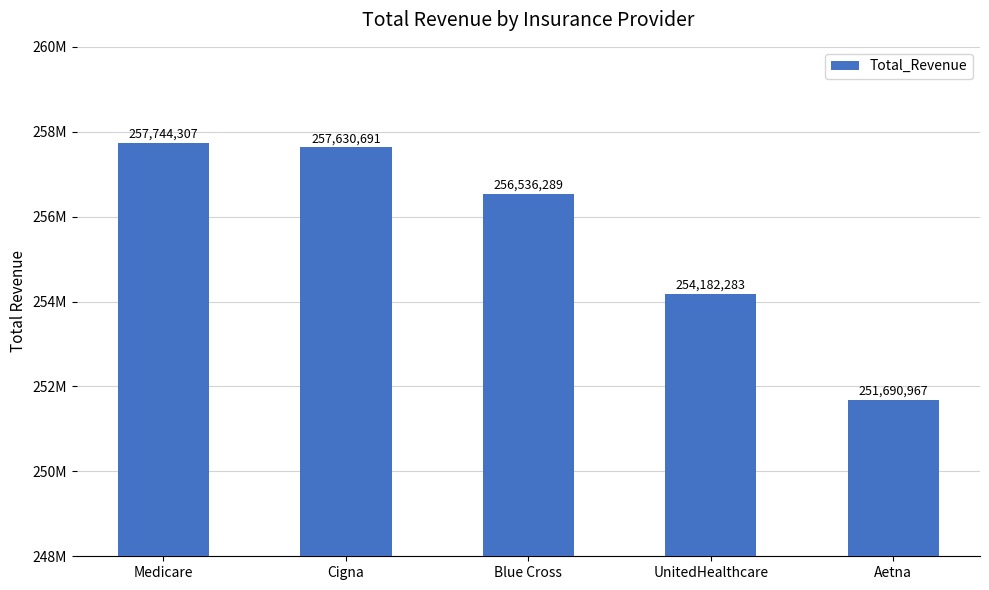

Reading right to left, what are all the values shown in this chart?

Aetna=251690967	UnitedHealthcare=254182283	Blue Cross=256536289	Cigna=257630691	Medicare=257744307